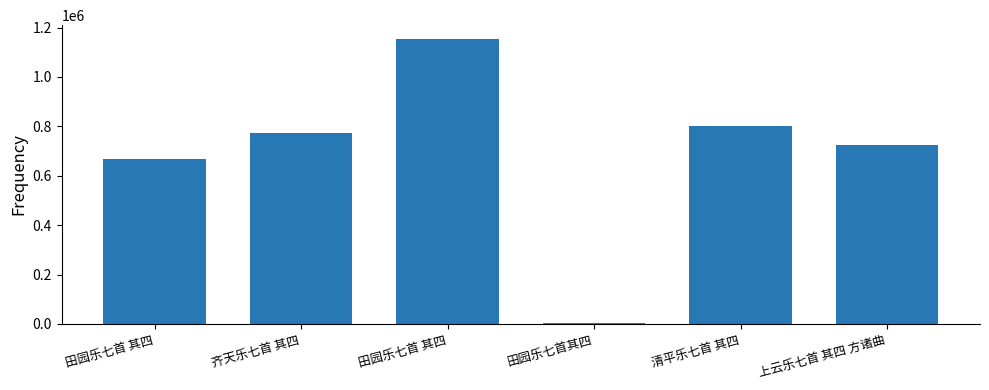

Where does the data first go above 771061?

田园乐七首 其四